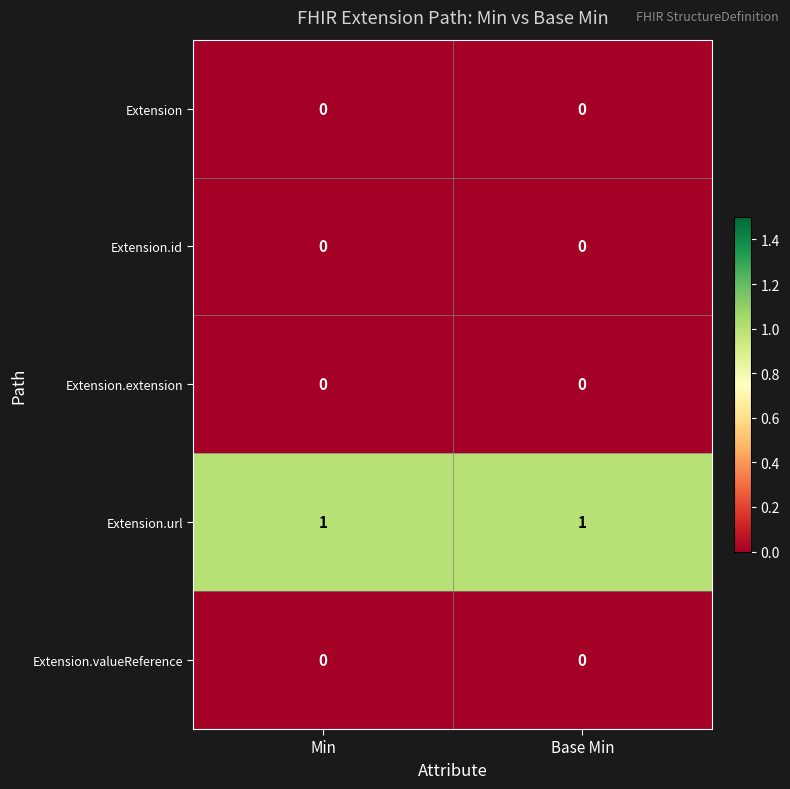

Which series has the largest total across all categories?

Extension.url